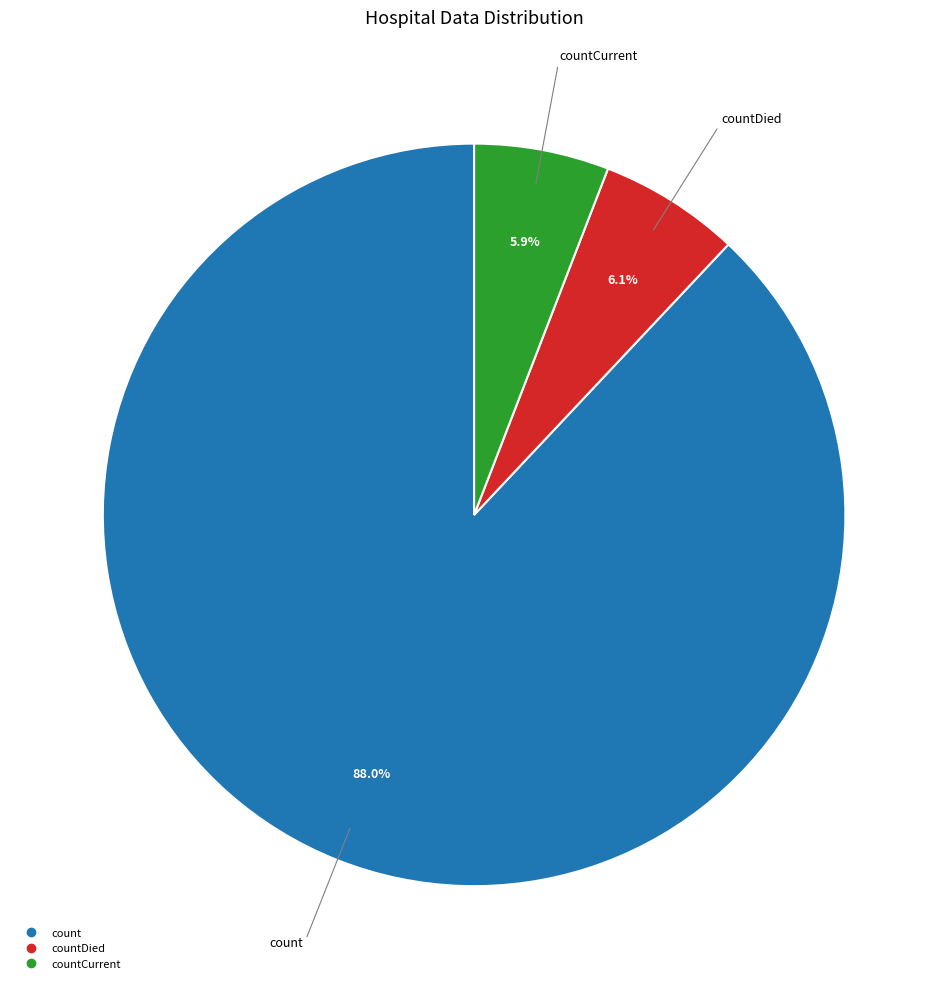

Is there any slice that represents more than half of the pie?

Yes